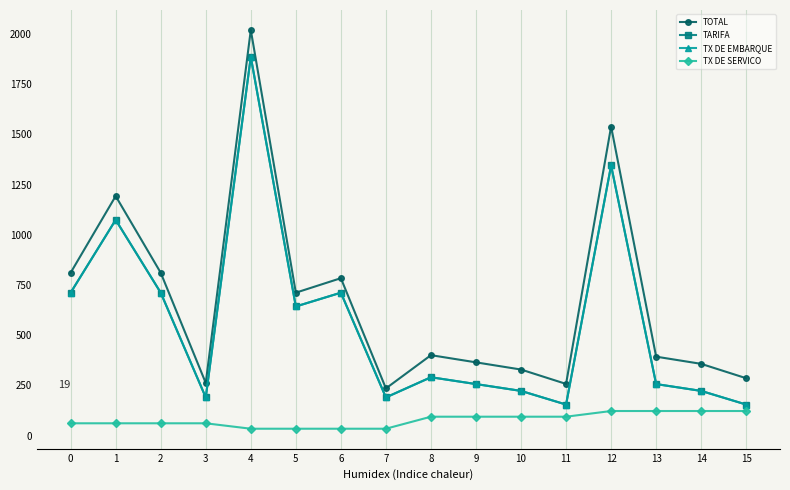

At how many categories does at least one series exceed 483?

7